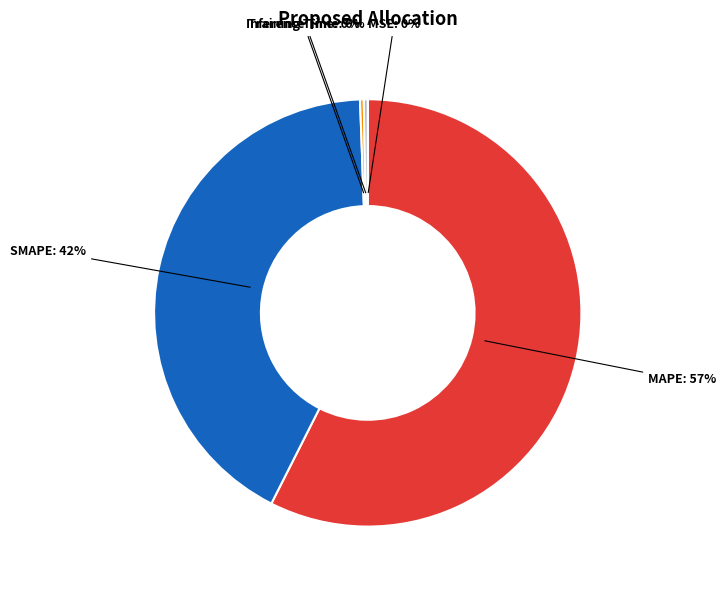

Do SMAPE and Inference Time together represent more than half of the pie?

No